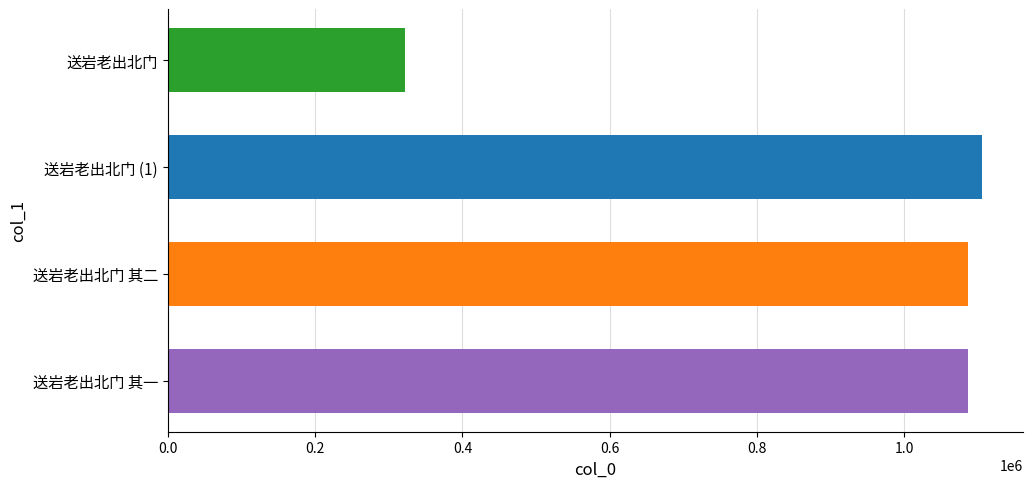

What is the difference between the maximum and minimum values?

783900